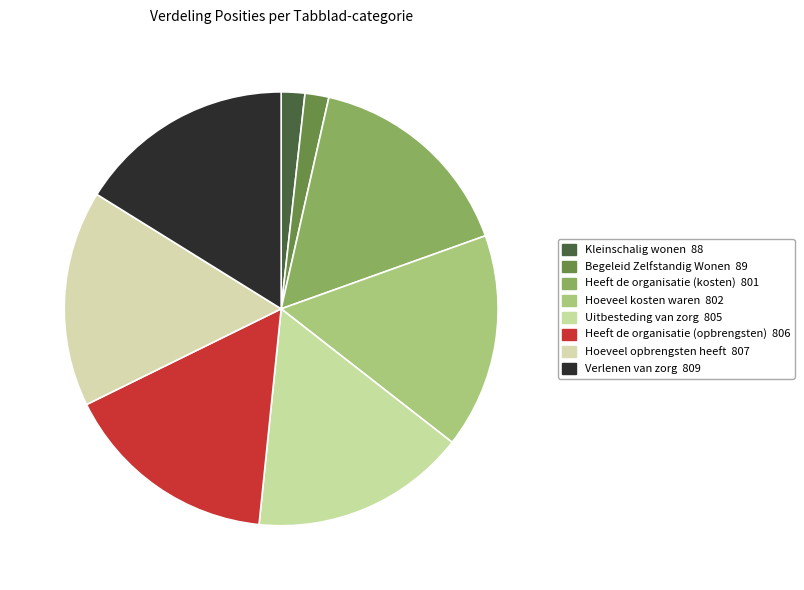

To the nearest percent, what portion does Heeft de organisatie (kosten) represent?

16%